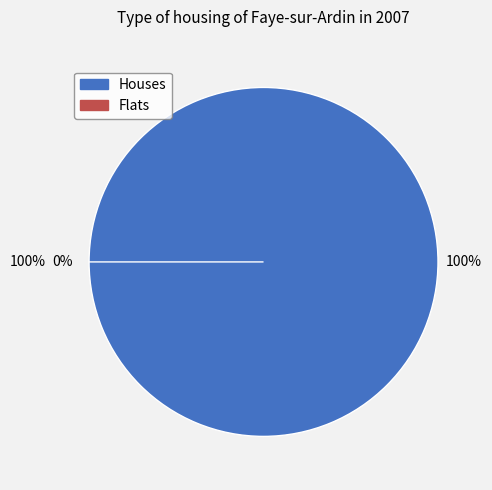

To the nearest percent, what is the average slice percentage?

50%